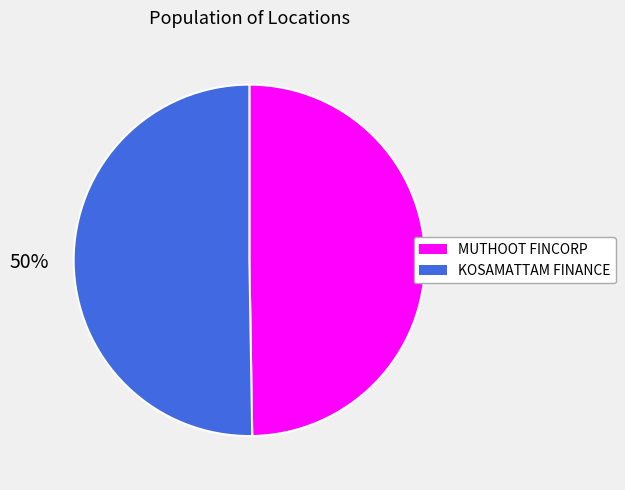

To the nearest percent, what is the average slice percentage?

50%